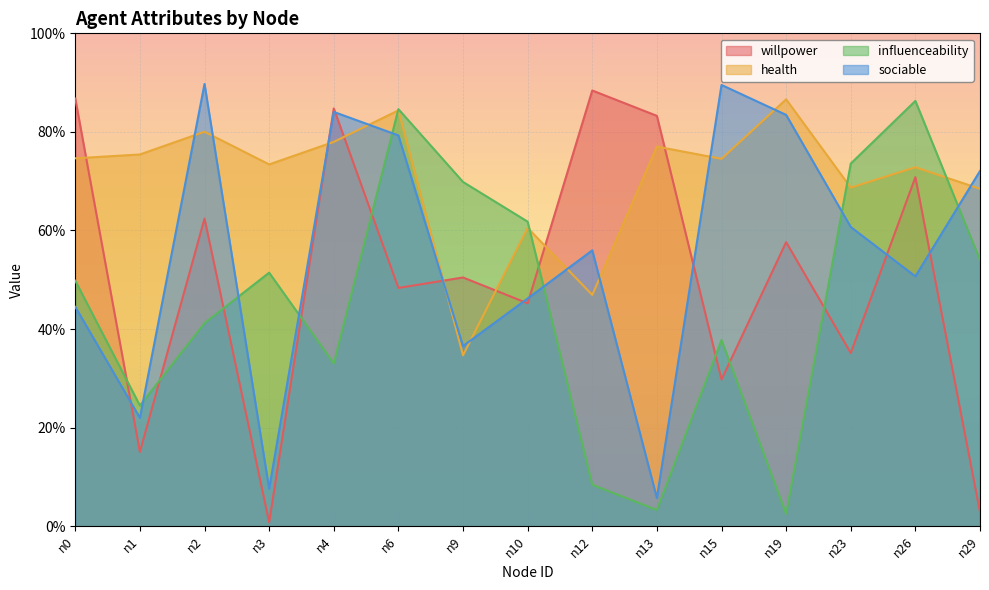

The value of influenceability at n10 is 0.6. True or false?

True